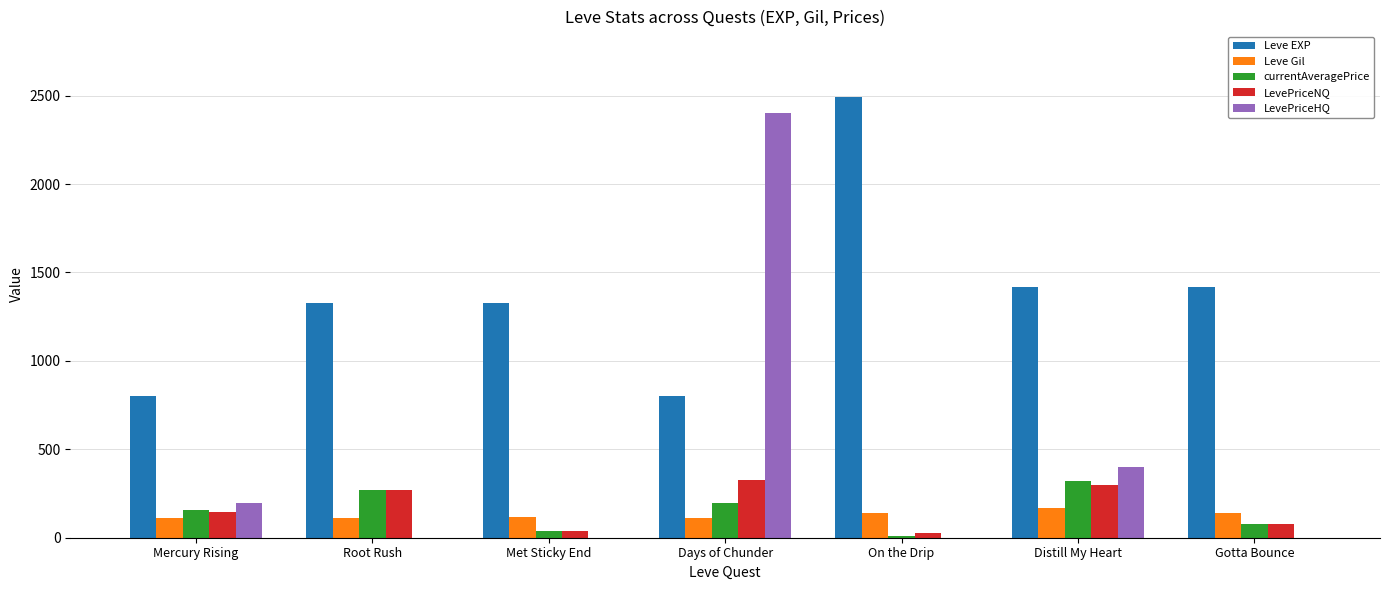

Count the number of categories in the chart.

7